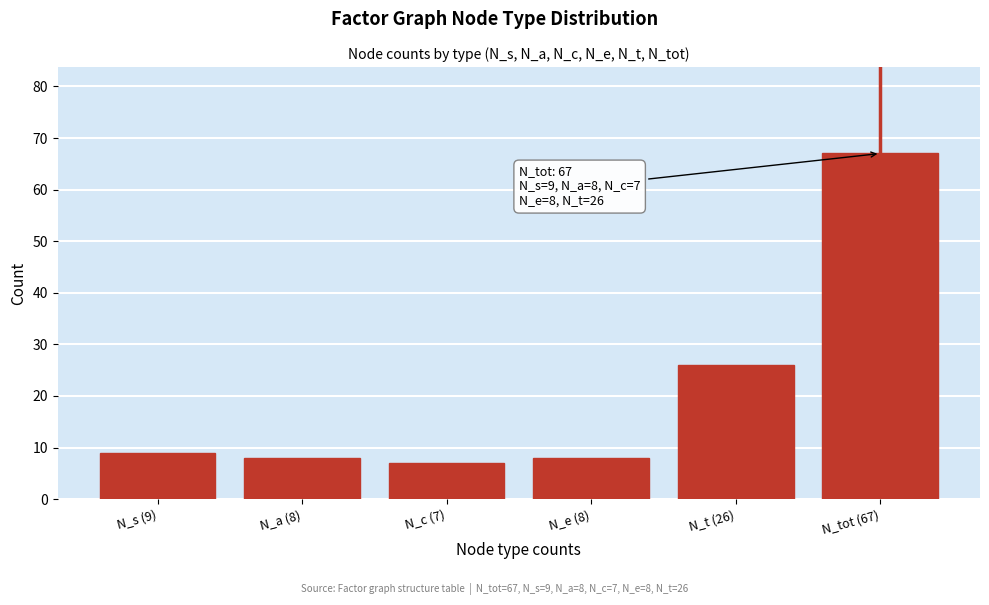

Reading left to right, transcribe all the data shown in this chart.

9	8	7	8	26	67